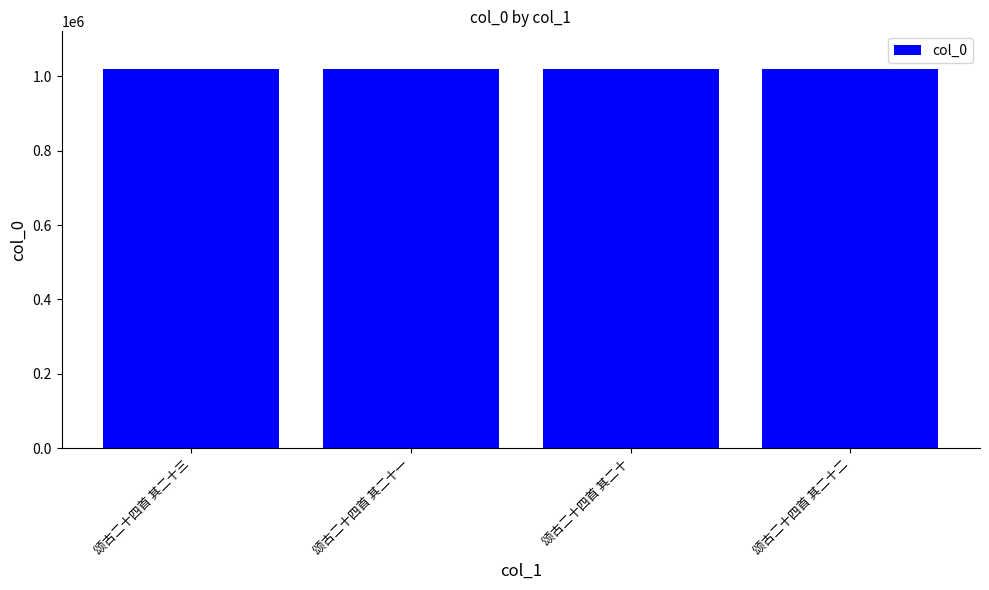

What is the average value?

1019278